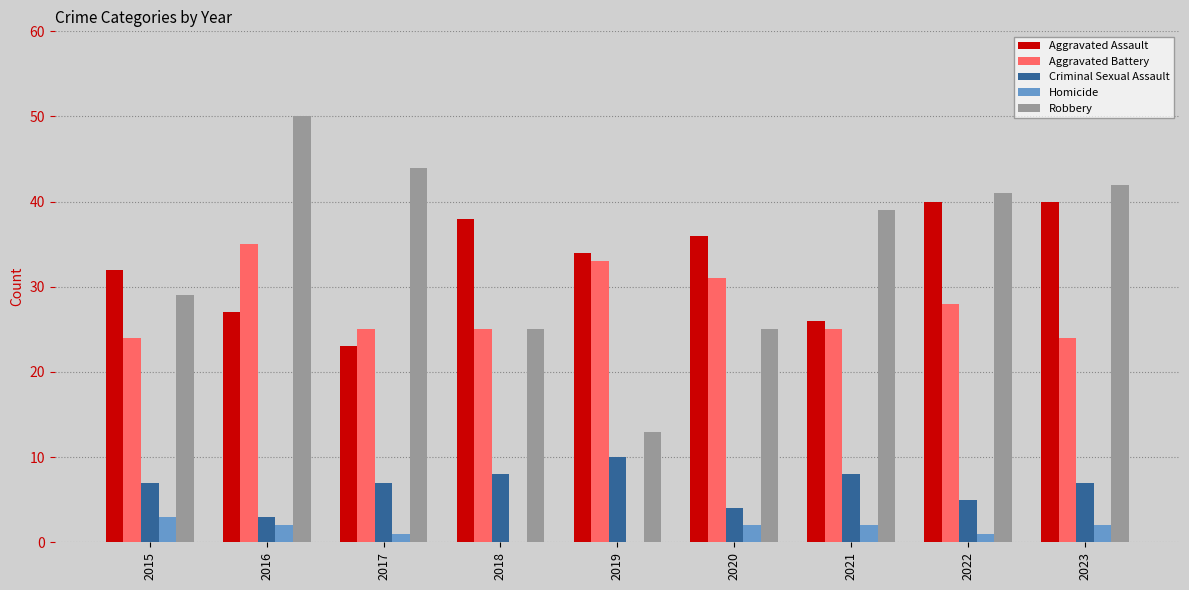

Which series has the widest spread of values?

Robbery